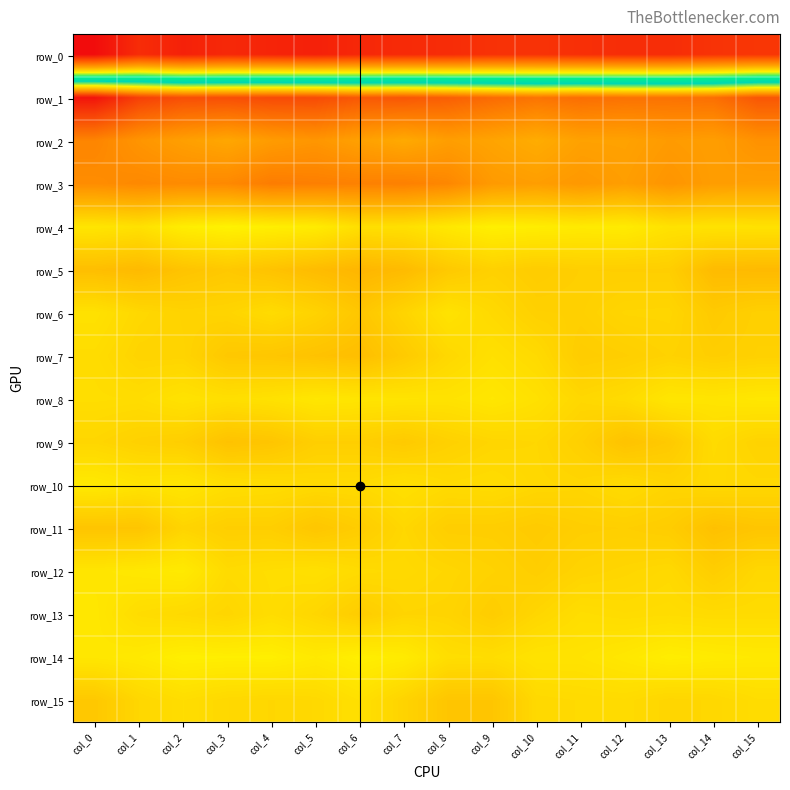

What is the average value of the row_5 series?

3.4